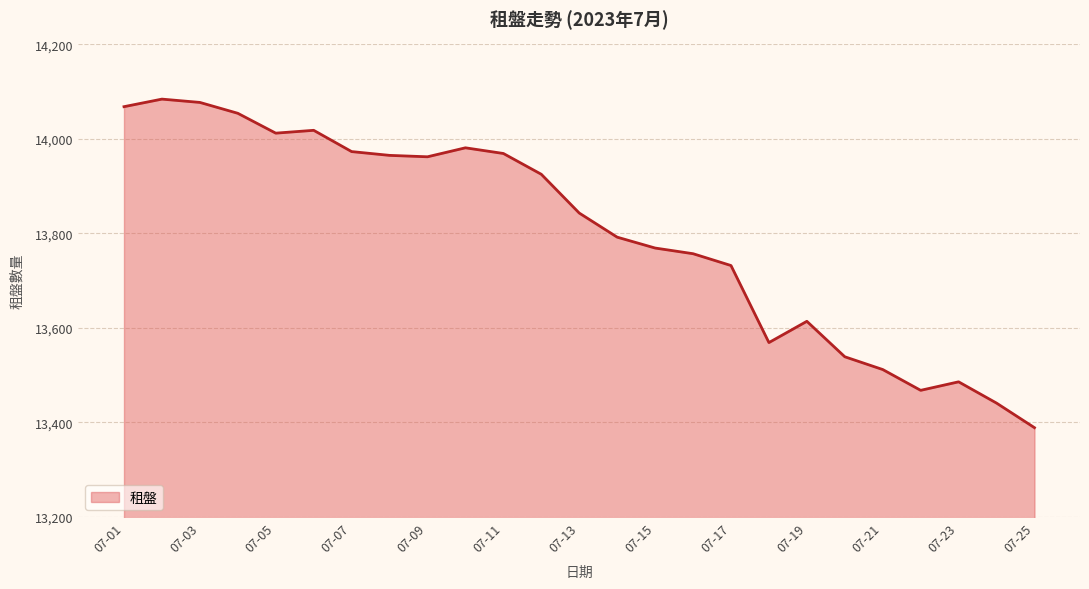

What is the smallest value displayed?

13389